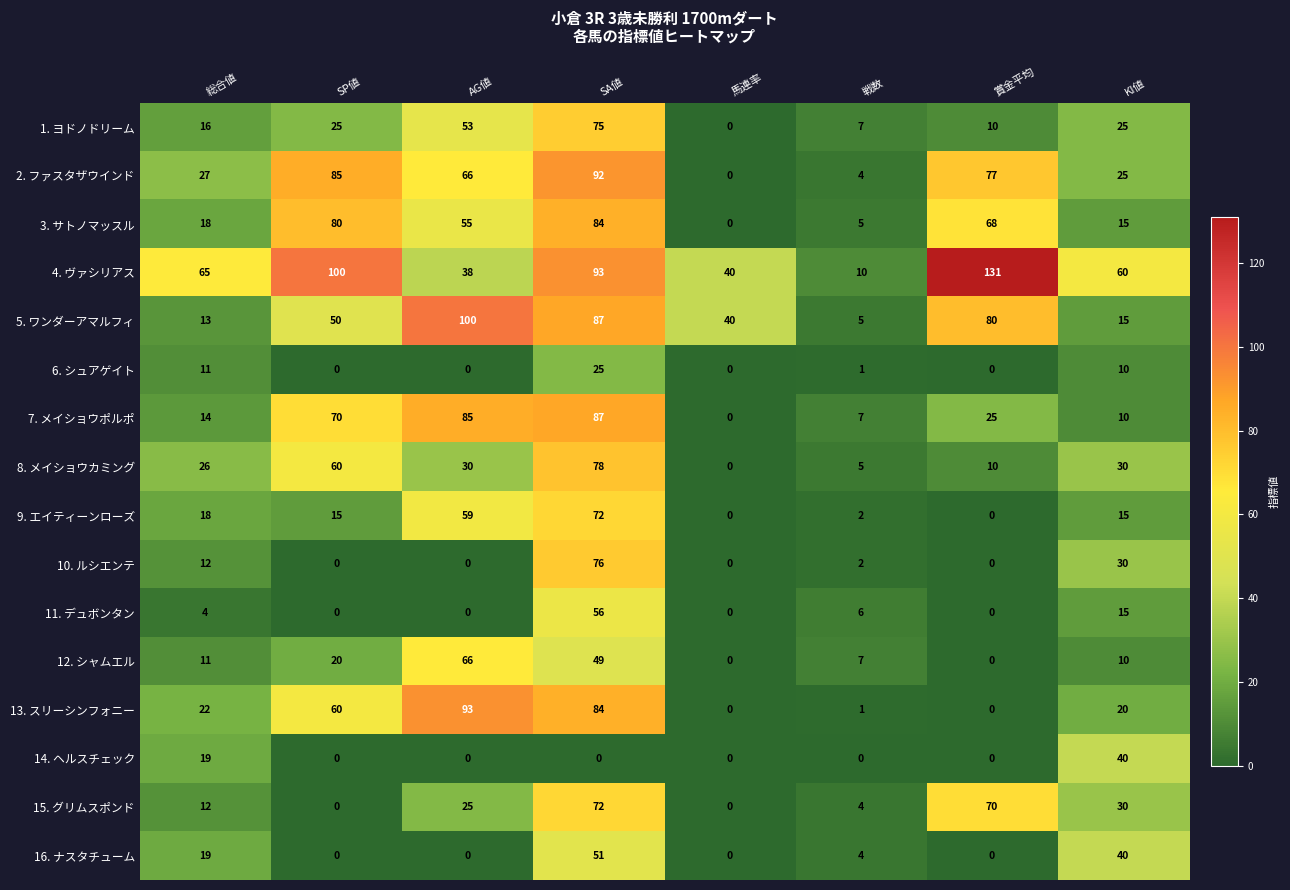

True or false: 13. スリーシンフォニー has a value of 20 at KI値.

True